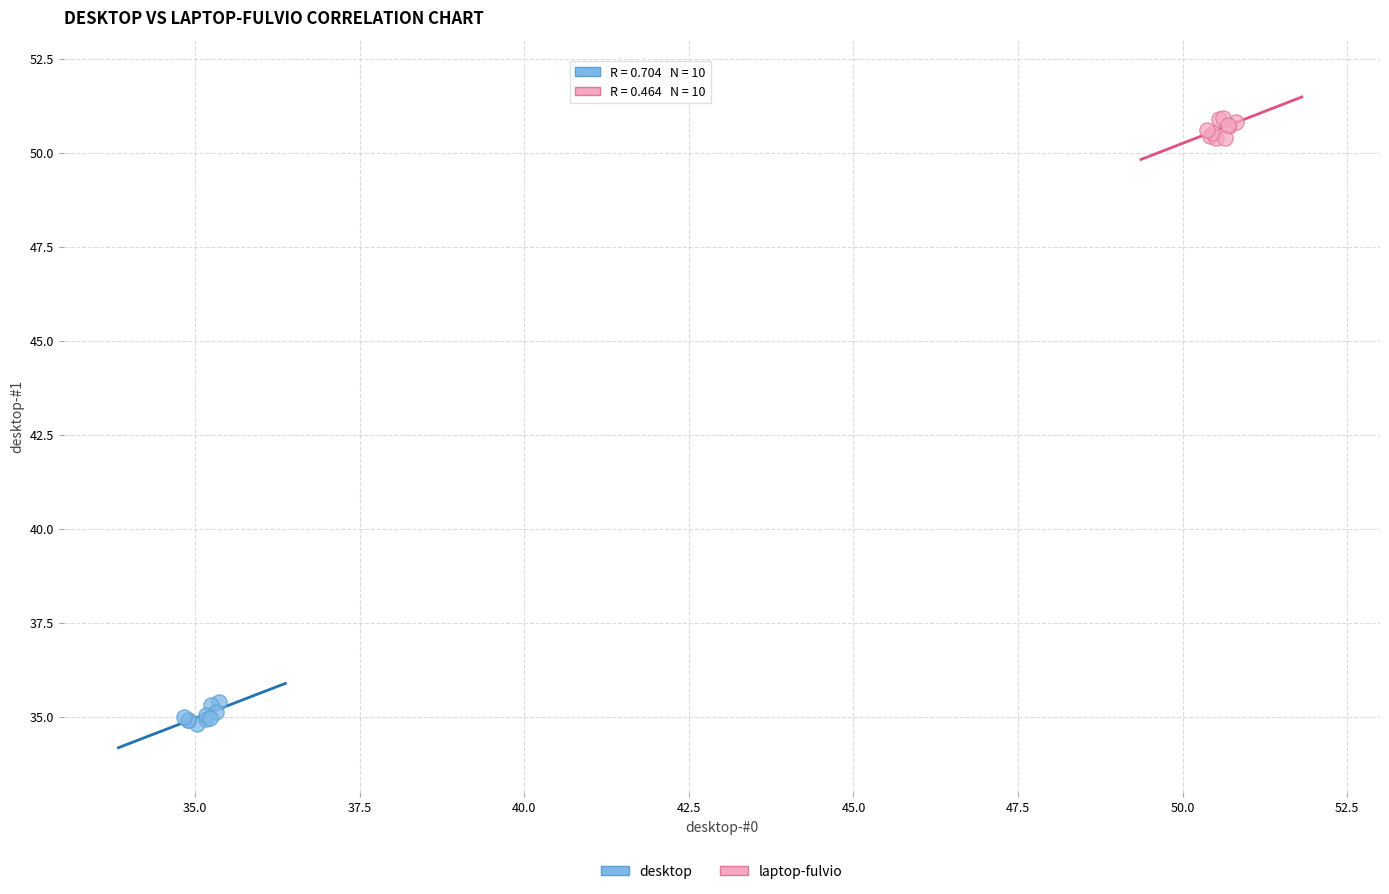

Which series reaches the maximum Y coordinate?

laptop-fulvio